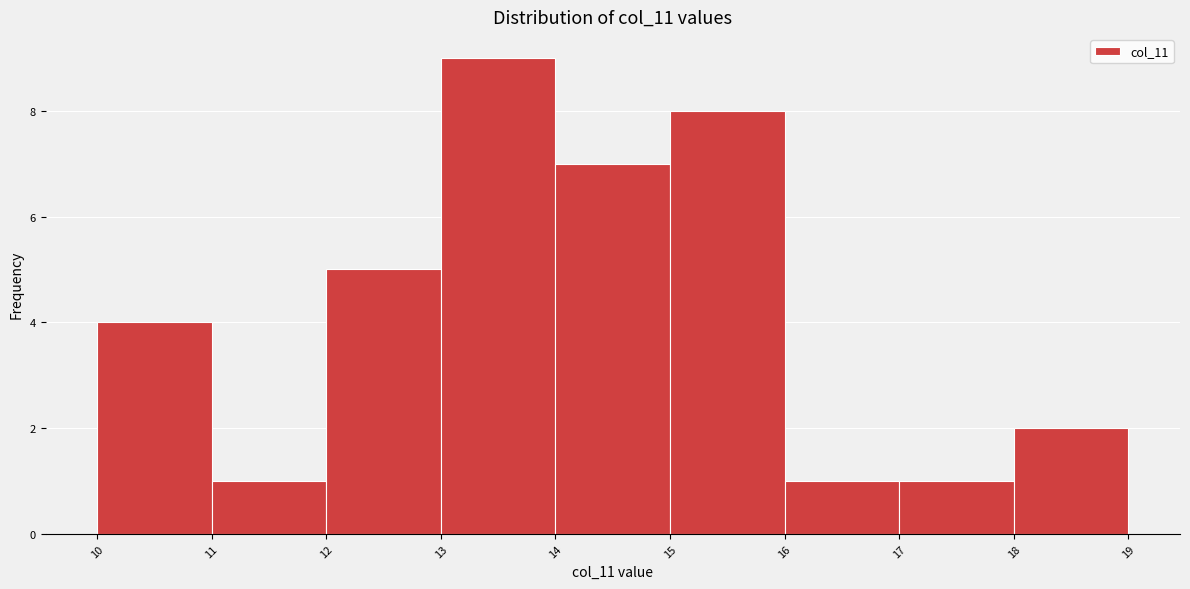

Over which range of the x-axis is the bar tallest?

13 to 14